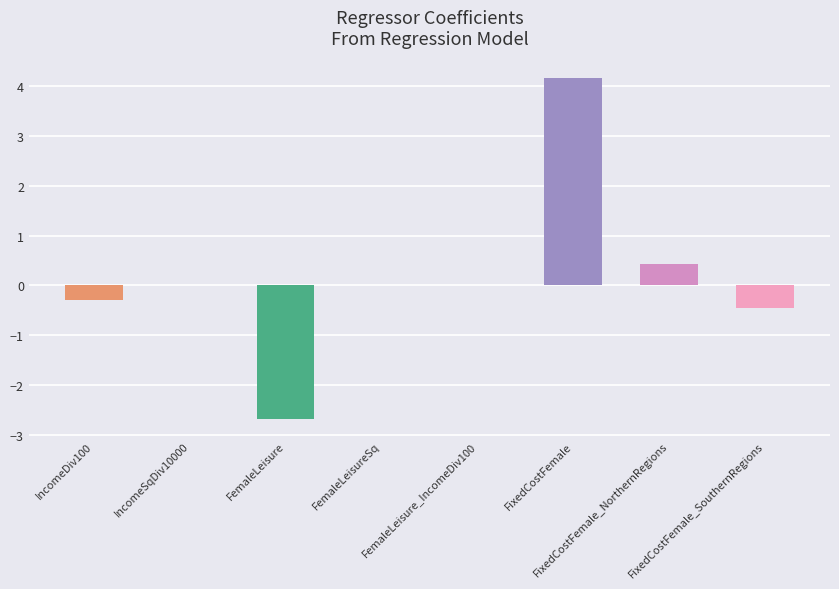

Rank the categories by value from lowest to highest.

FemaleLeisure, FixedCostFemale_SouthernRegions, IncomeDiv100, IncomeSqDiv10000, FemaleLeisure_IncomeDiv100, FemaleLeisureSq, FixedCostFemale_NorthernRegions, FixedCostFemale